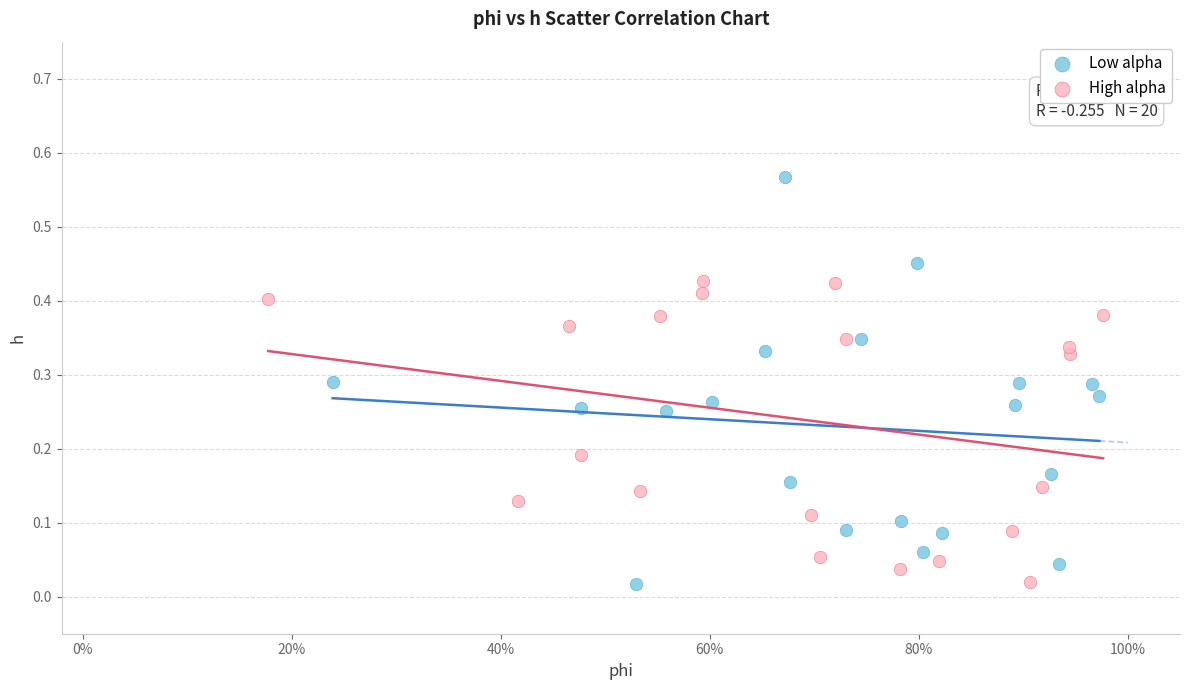

Which series has the largest Y range (max minus min)?

Low alpha